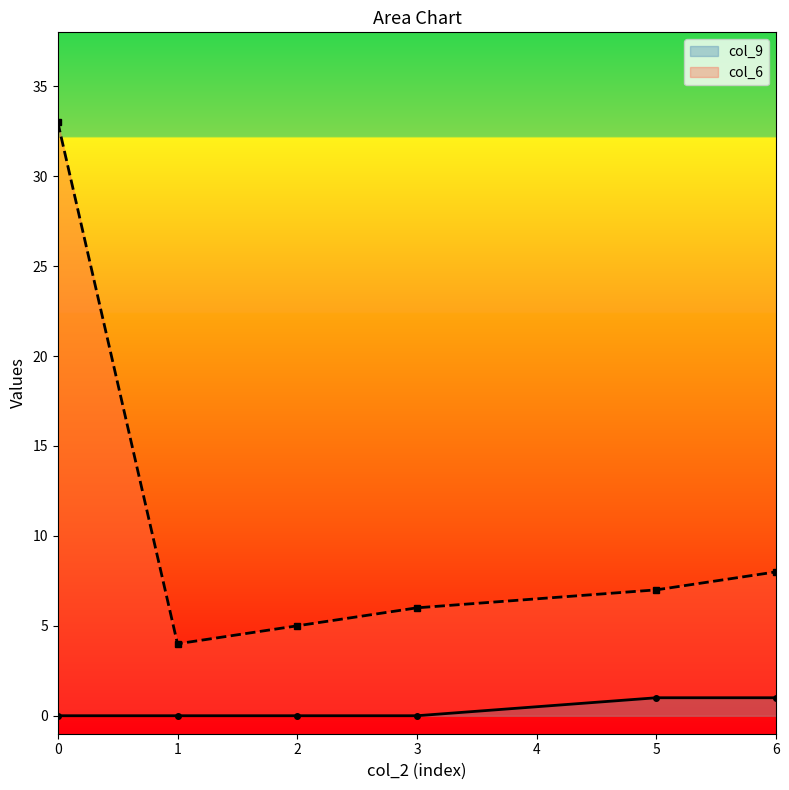

Count the number of data series in this chart.

2